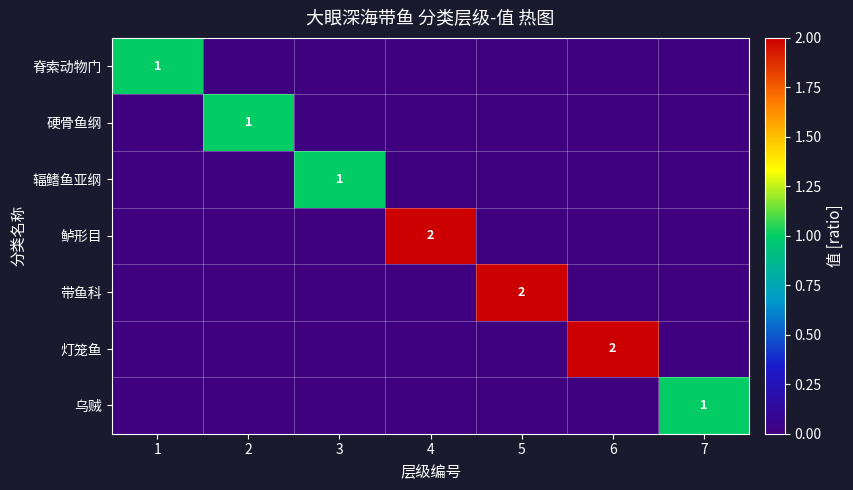

Is it true that 带鱼科 equals 3 at 5?

False